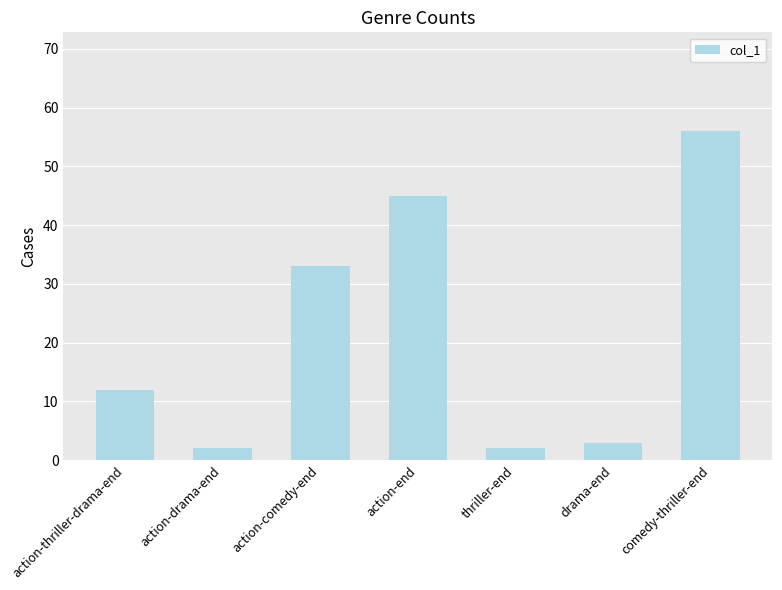

What is the change in value from action-thriller-drama-end to action-end?

+33